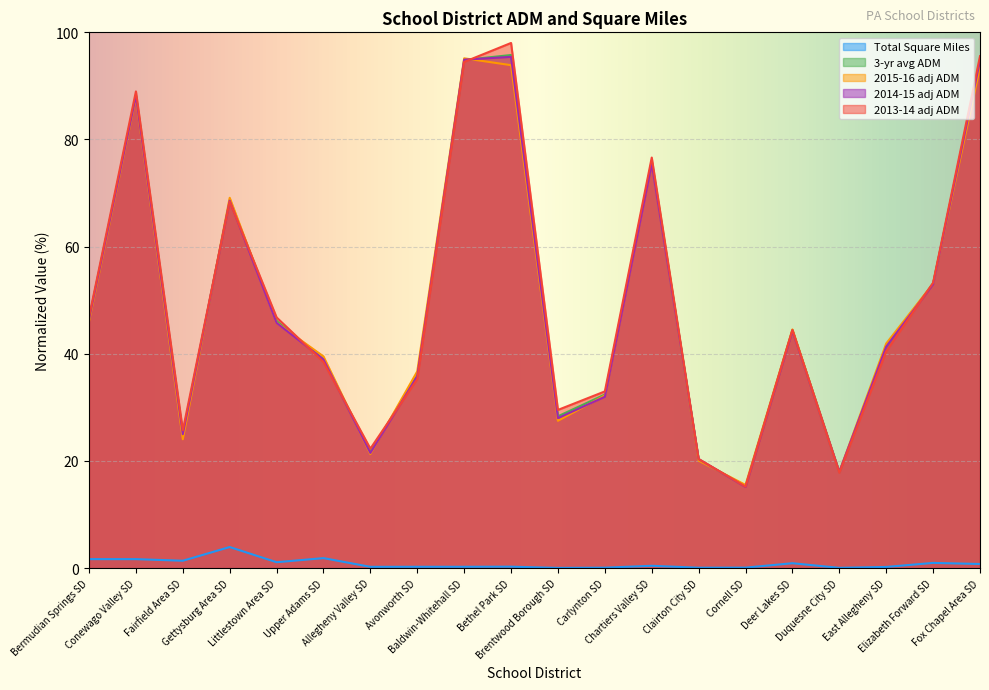

How many lines are shown in the chart?

5